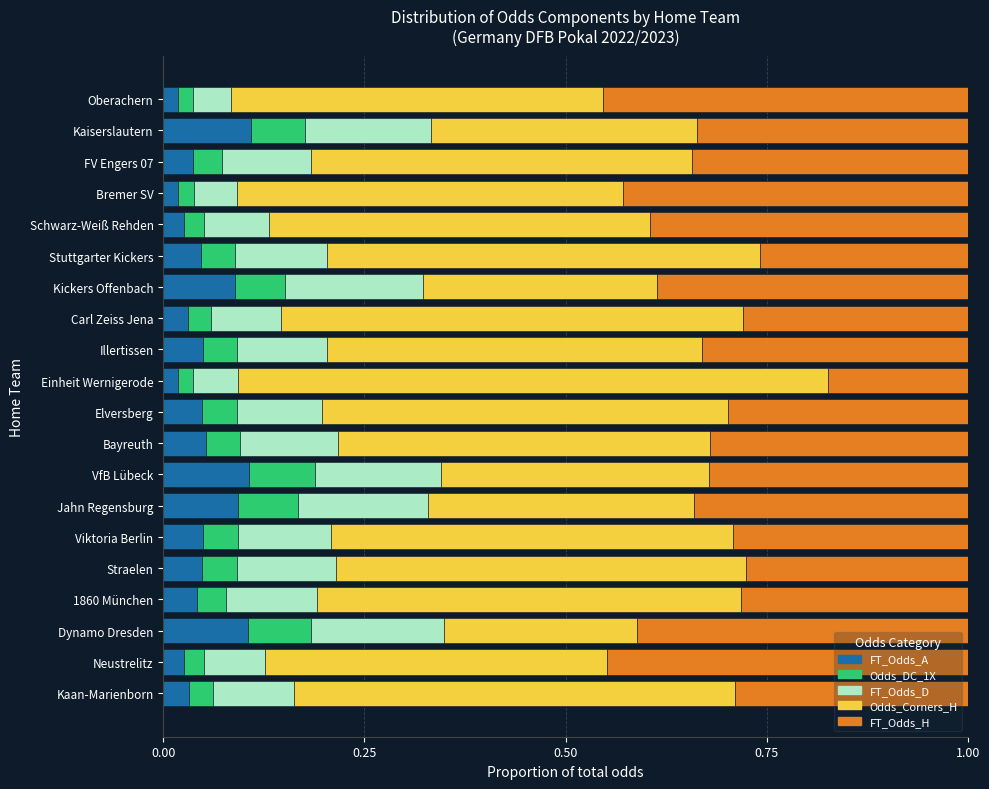

What is the total value across all series at Elversberg?

1.0